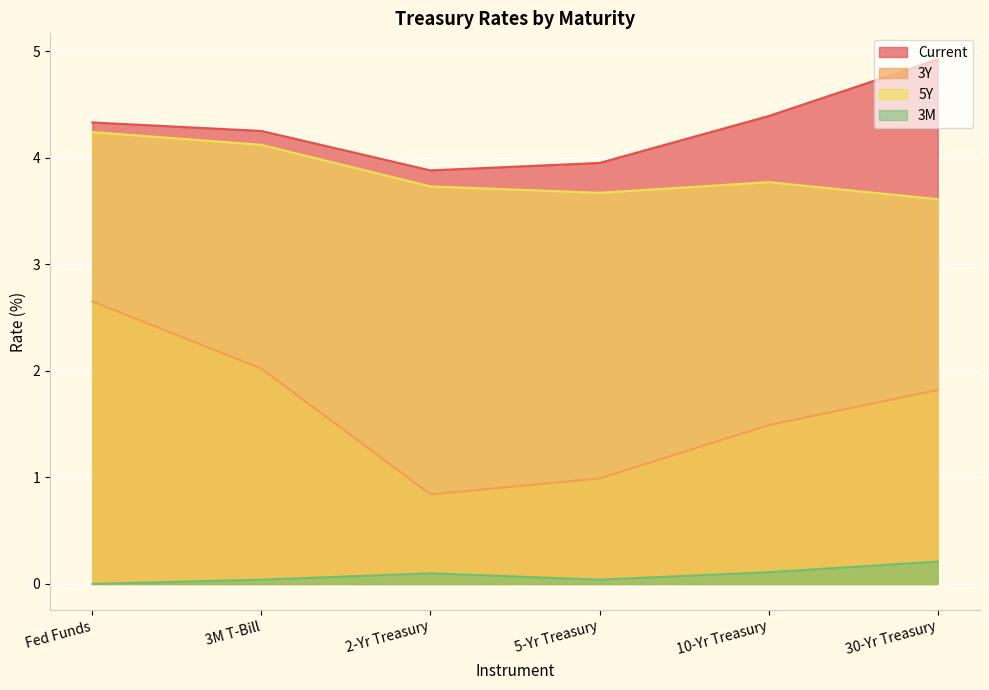

At which label does 3M reach its minimum?

Fed Funds